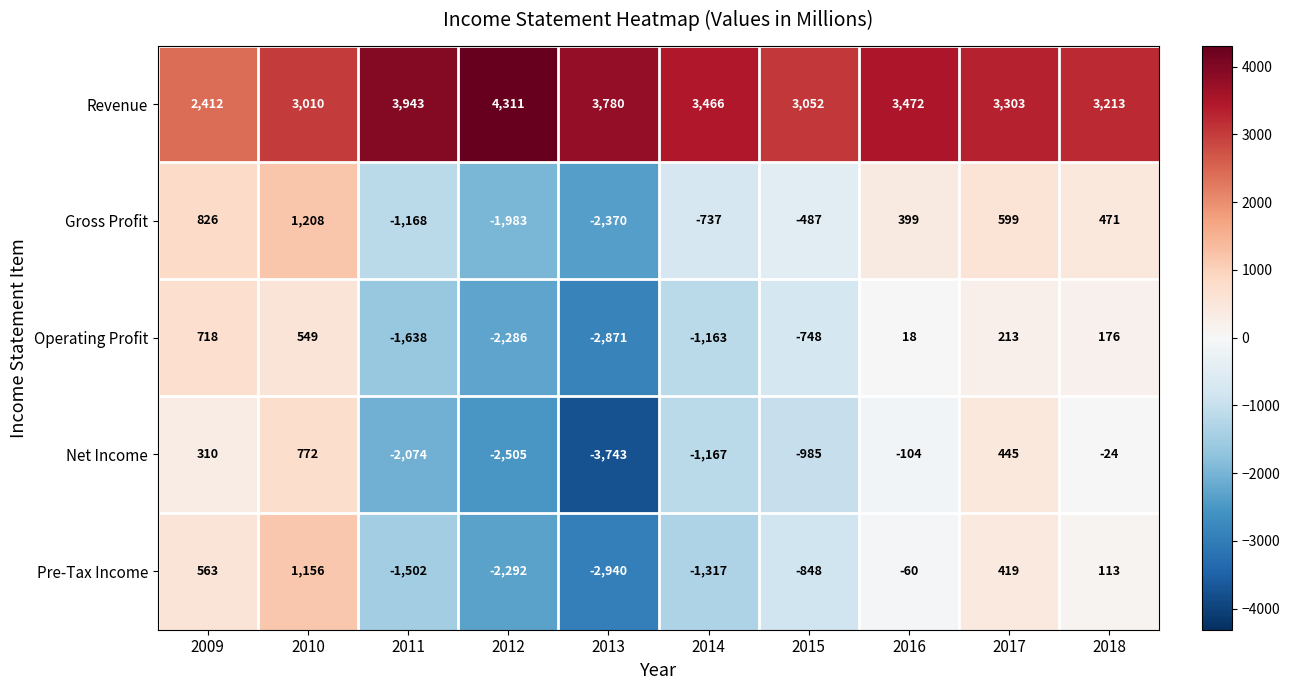

What is the sum of all Net Income values?

-9075